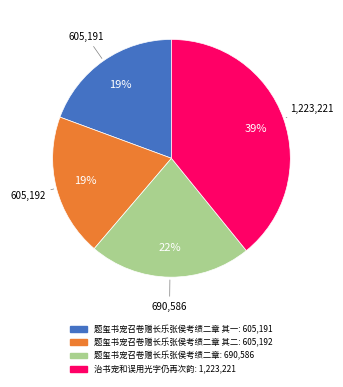

Is there any slice that represents more than half of the pie?

No